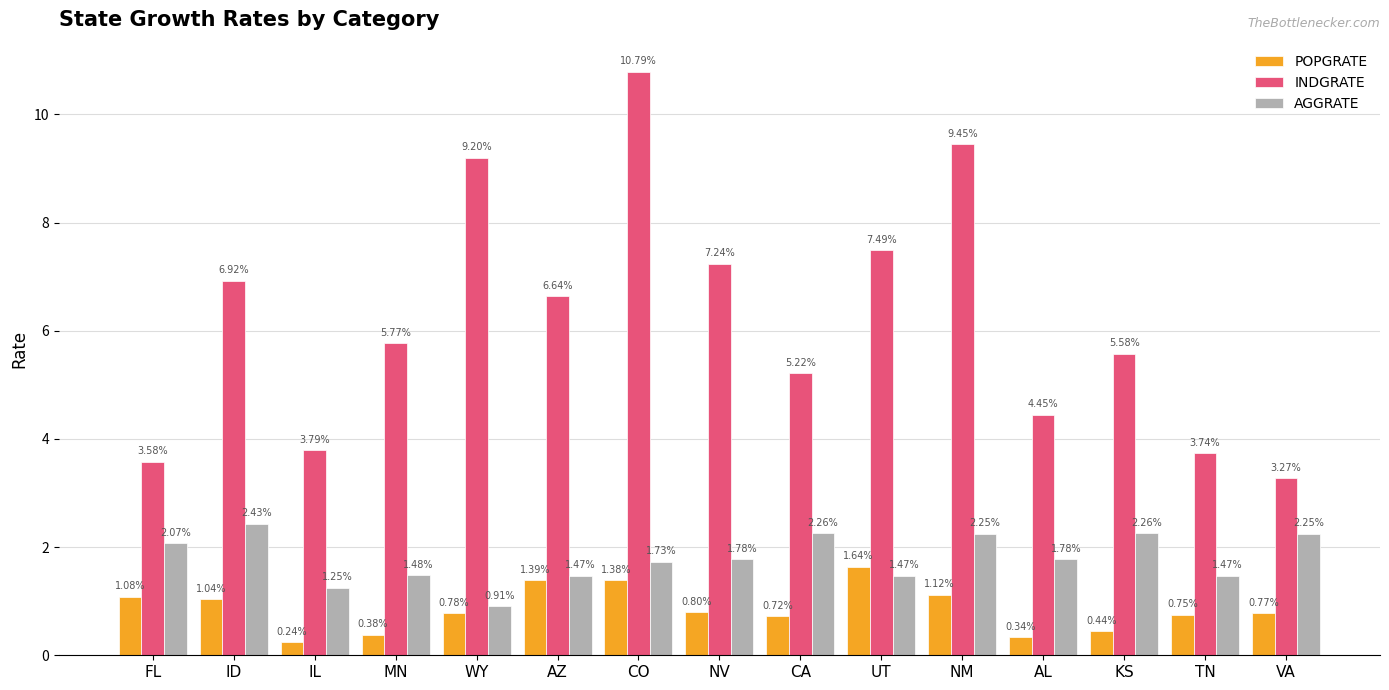

What is the label of the 4th bar from the left?

MN